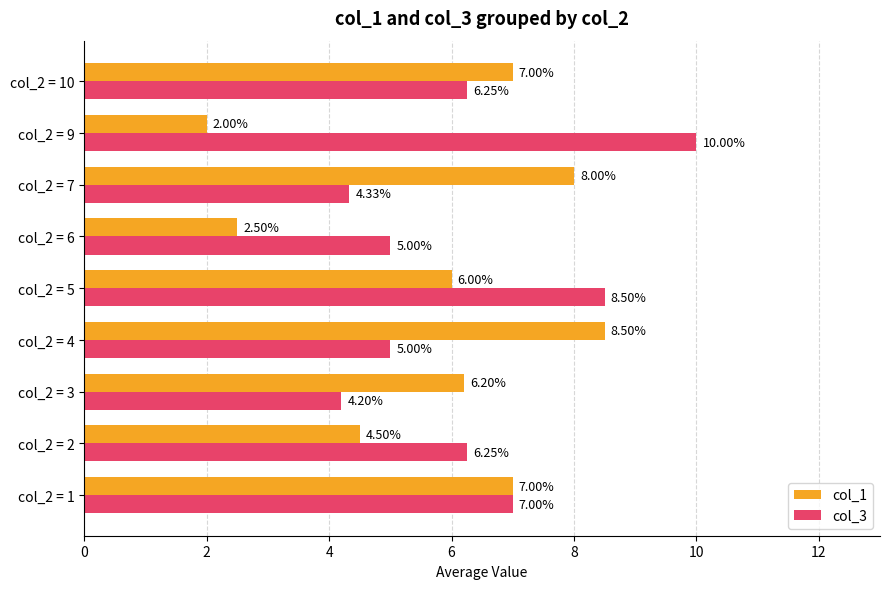

Rank the series at col_2 = 9 from lowest to highest value.

col_1, col_3